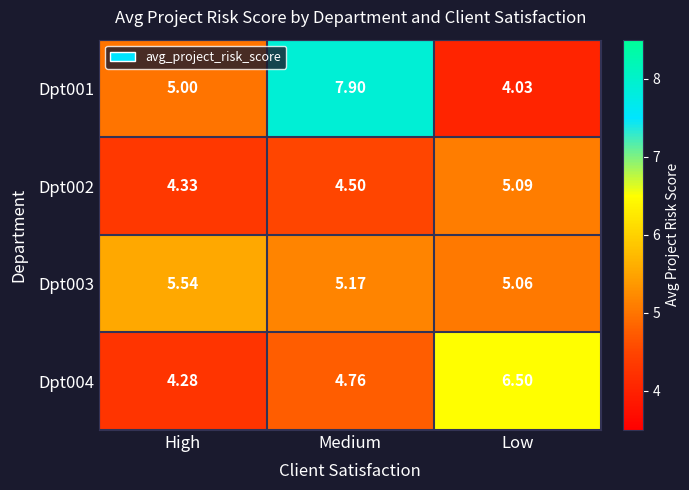

Which label corresponds to the smallest value in the chart?

Low